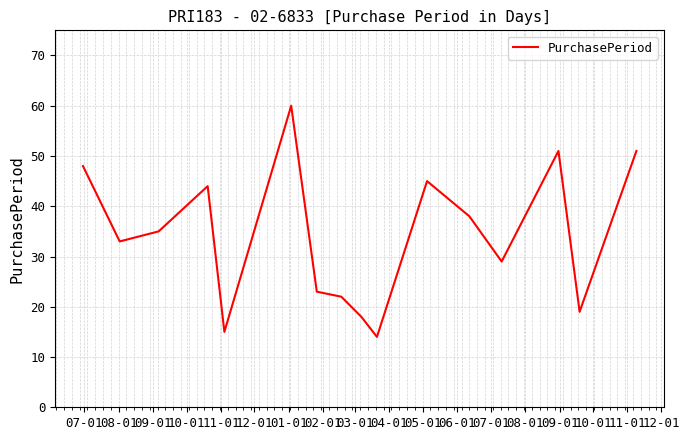

What is the difference between the maximum and minimum values?

46